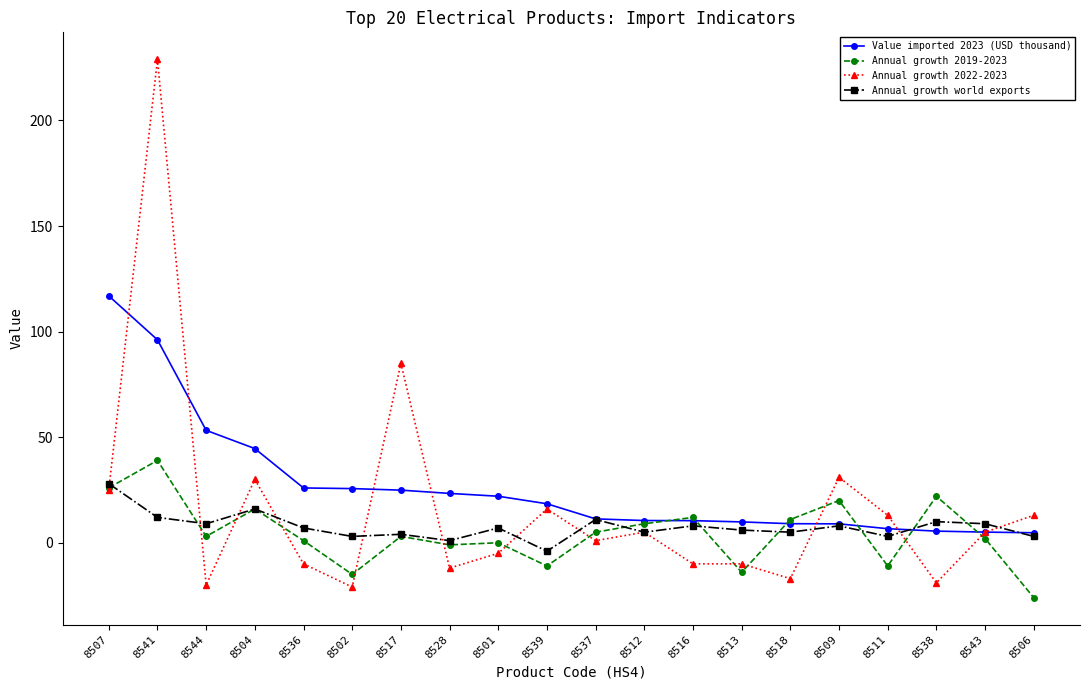

Which series has the largest range (max minus min)?

Annual growth 2022-2023